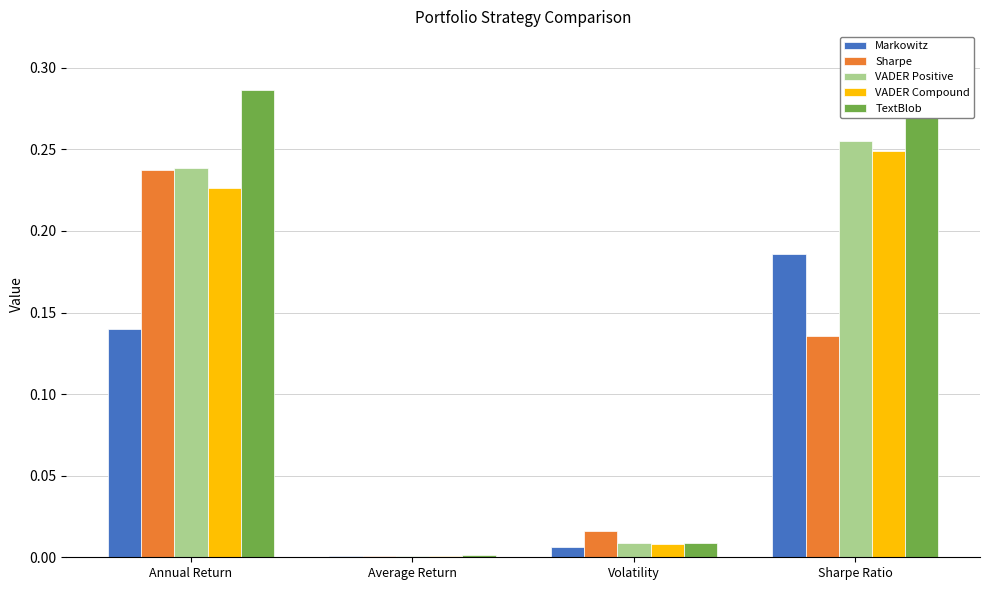

What is the greatest value displayed?

0.3